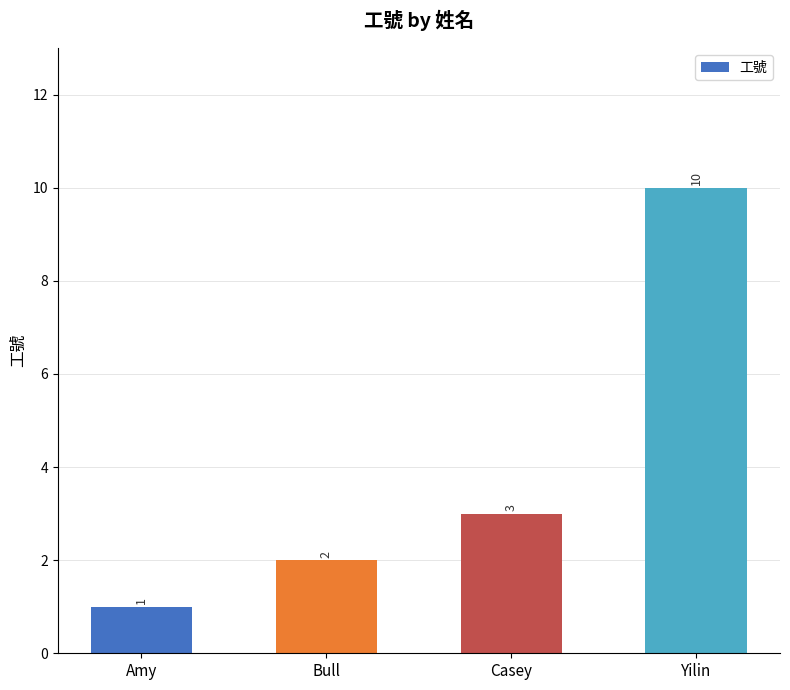

Reading right to left, list all the values displayed in this chart.

Yilin=10	Casey=3	Bull=2	Amy=1